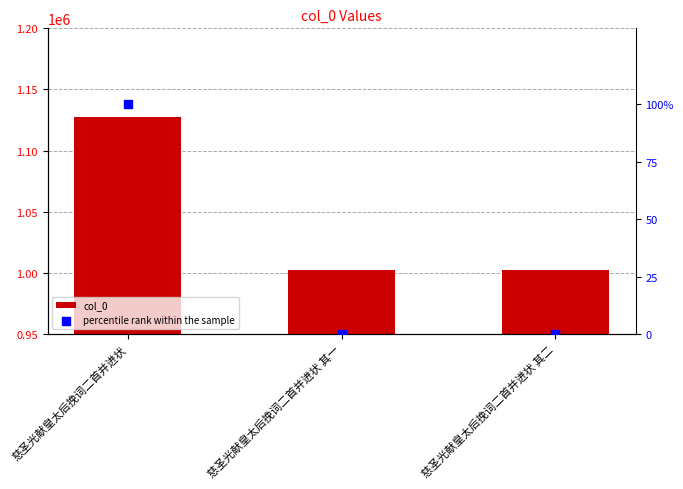

What is the total value across all series at 慈圣光献皇太后挽词二首并进状?

1127980.0